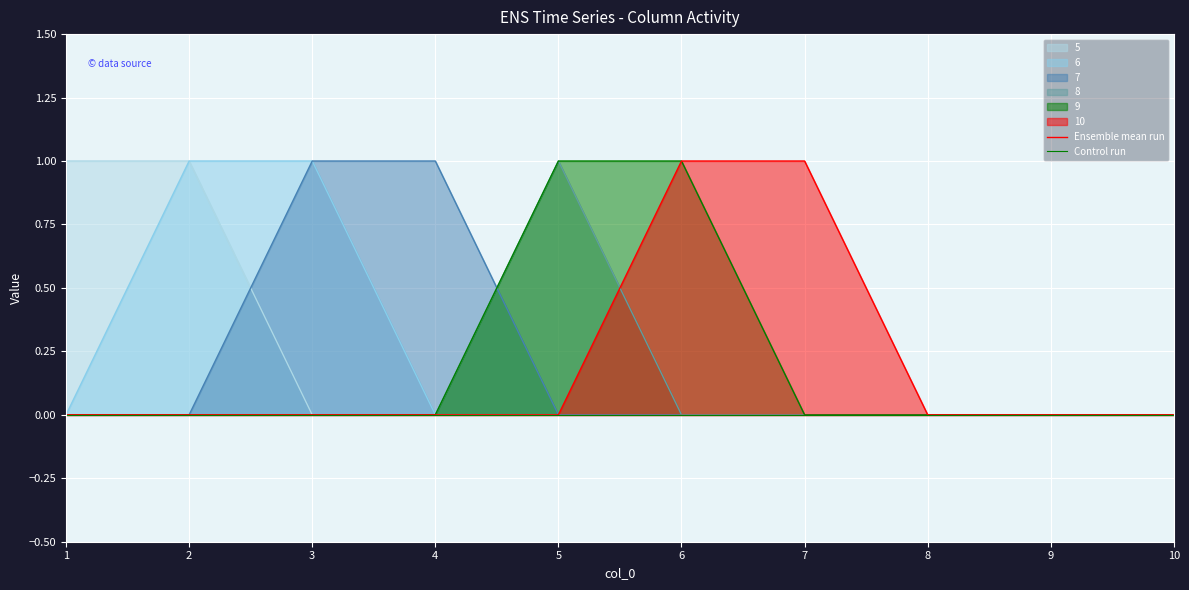

How many values in 9 are above zero?

2